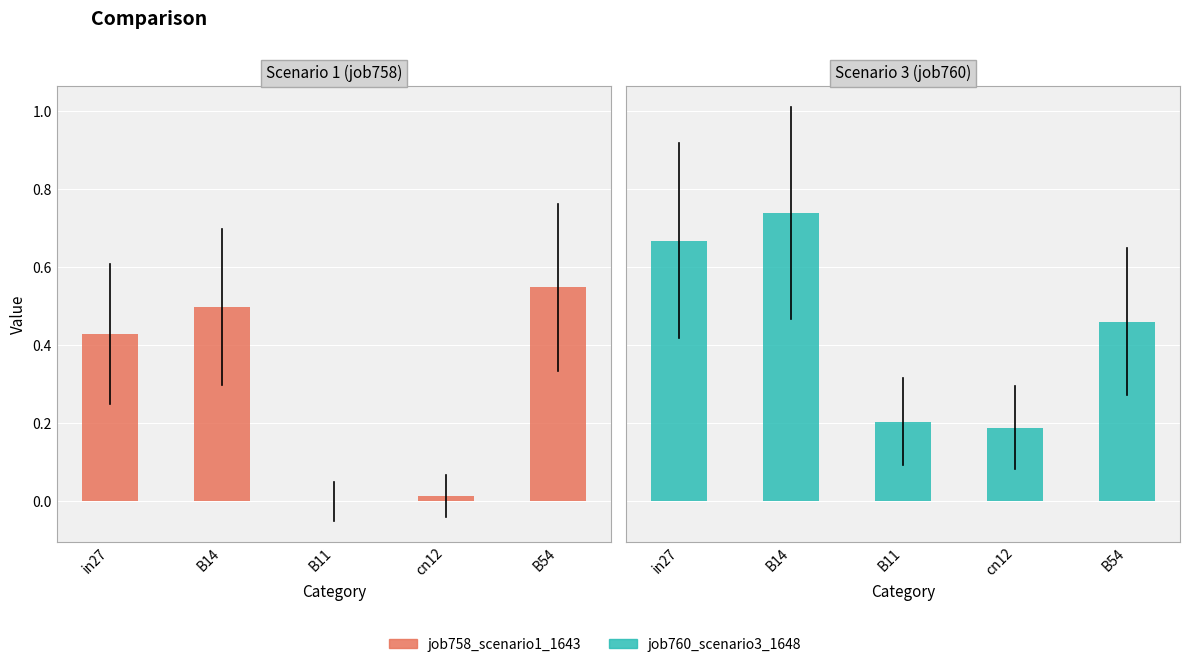

Which series has the largest range (max minus min)?

job760_scenario3_1648